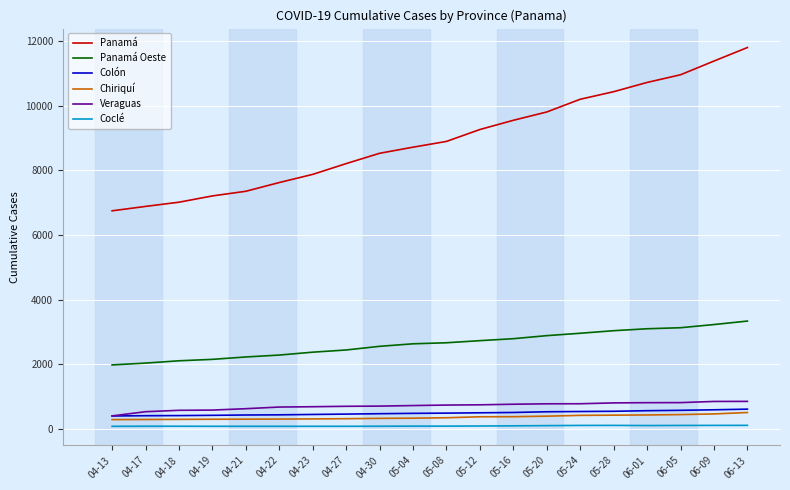

Does the chart have visible grid lines?

Yes